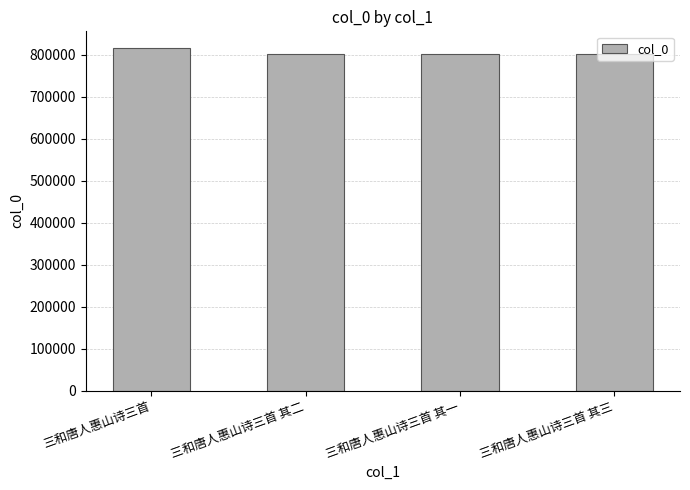

How many categories are shown in the chart?

4